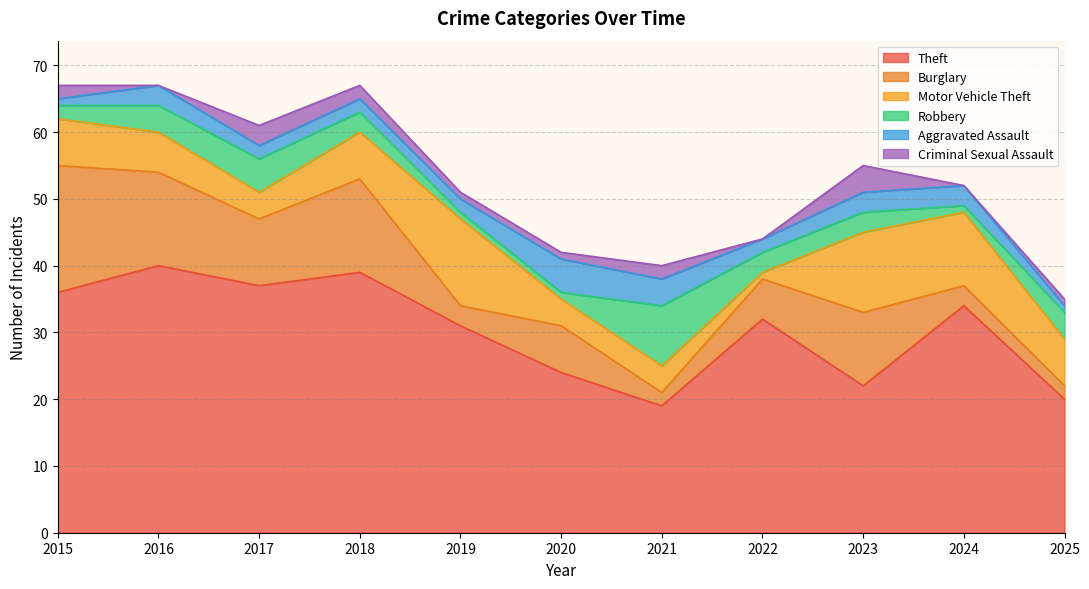

Does the chart have visible grid lines?

Yes